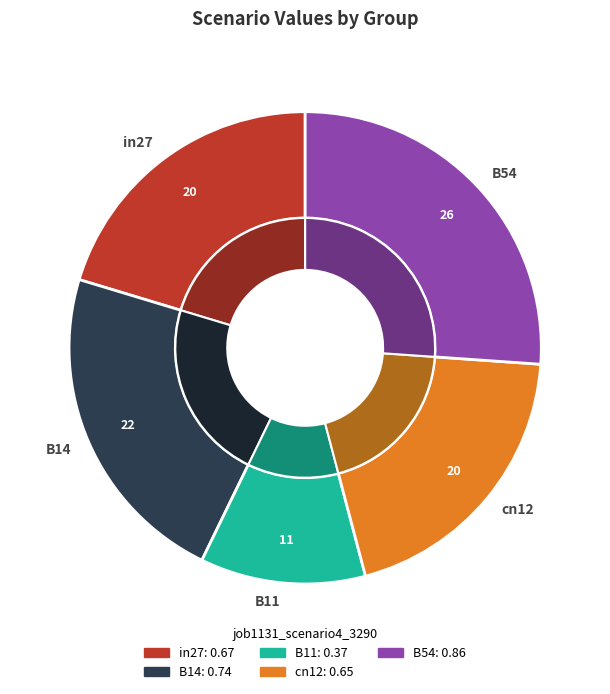

Rank the categories by value from highest to lowest.

B54, B14, in27, cn12, B11